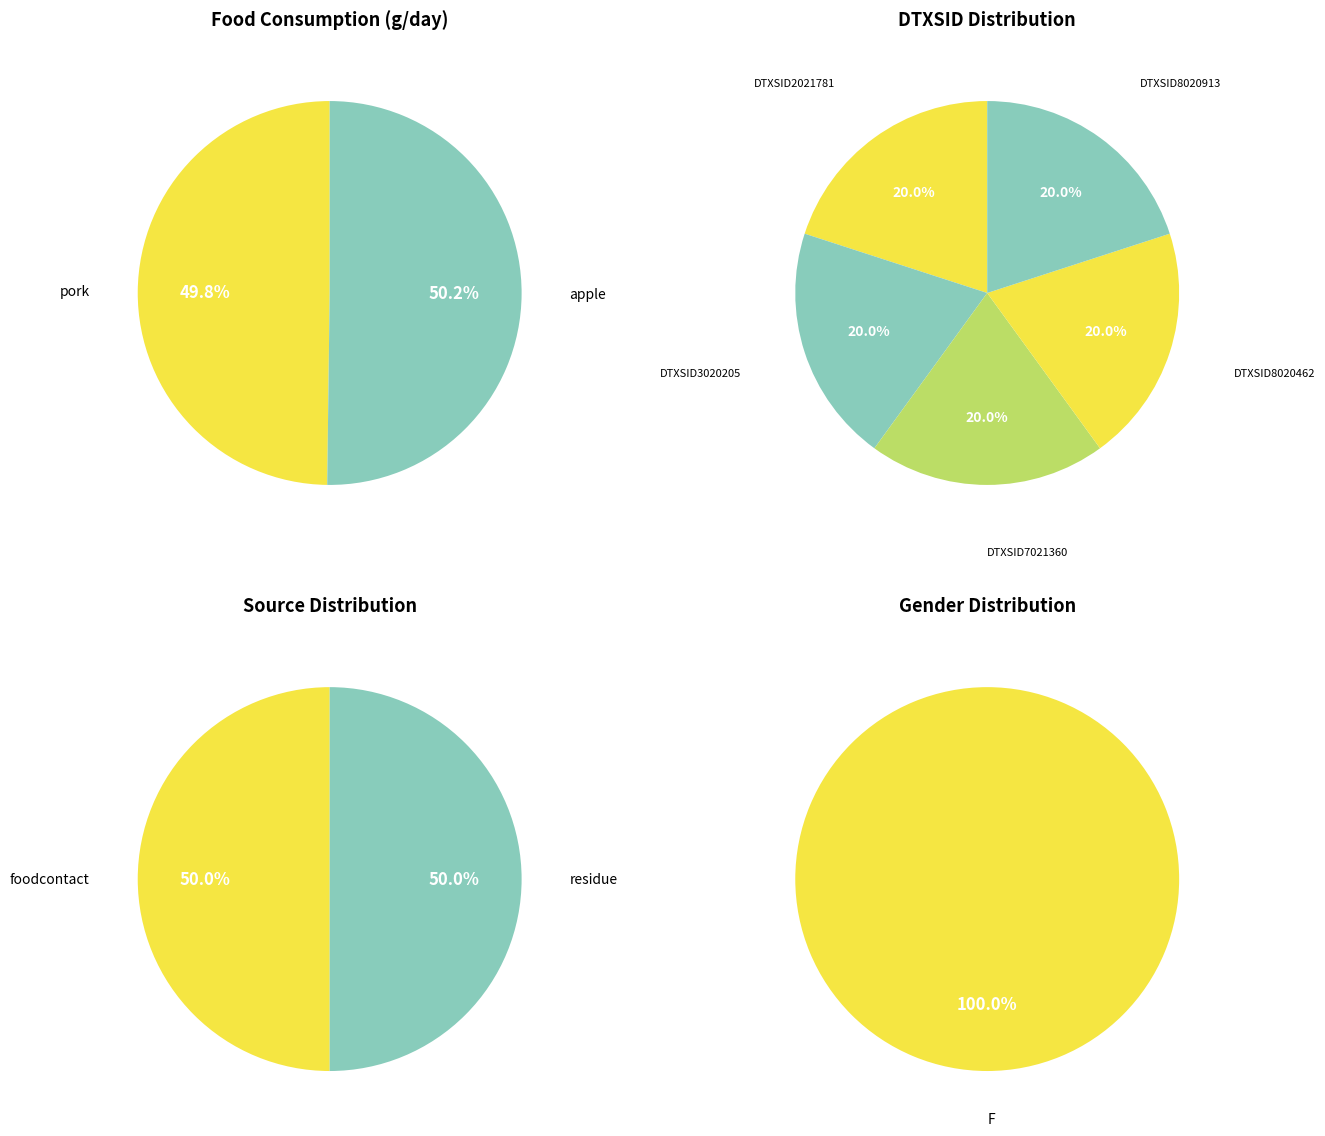

To the nearest percent, what is the combined percentage of apple and pork?

100%